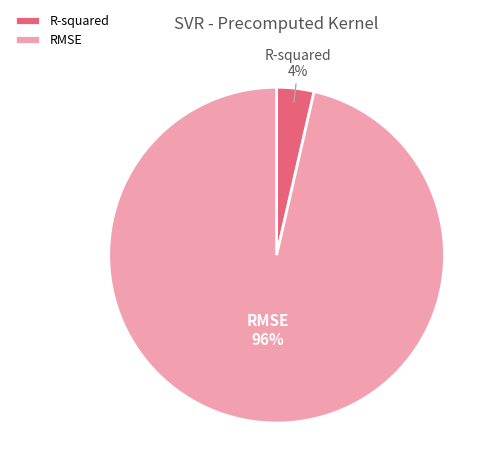

To the nearest percent, what is the combined percentage of RMSE and R-squared?

100%